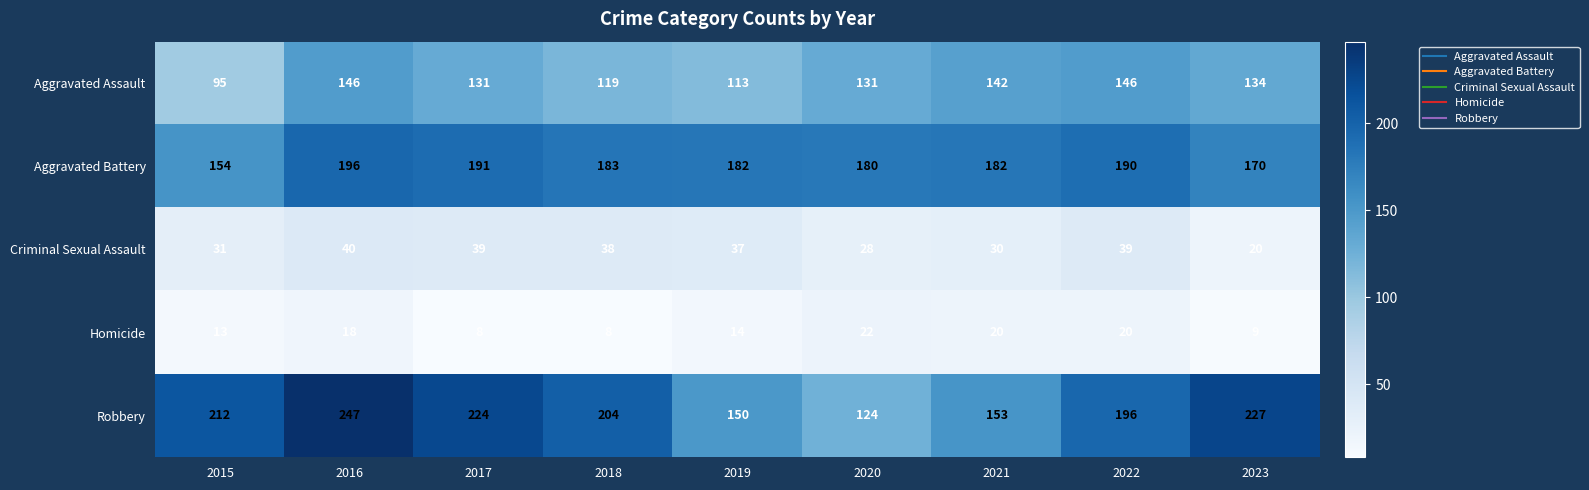

Where does the Aggravated Battery series first go above 182?

2016